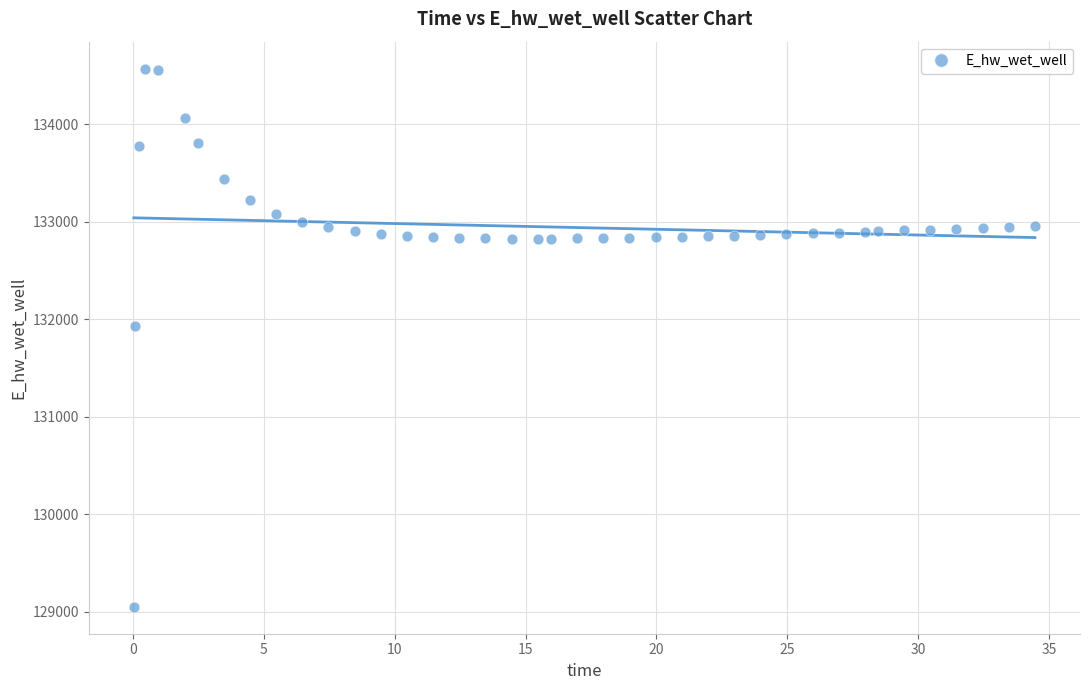

What is the range of Y values (max minus min)?

5523.1